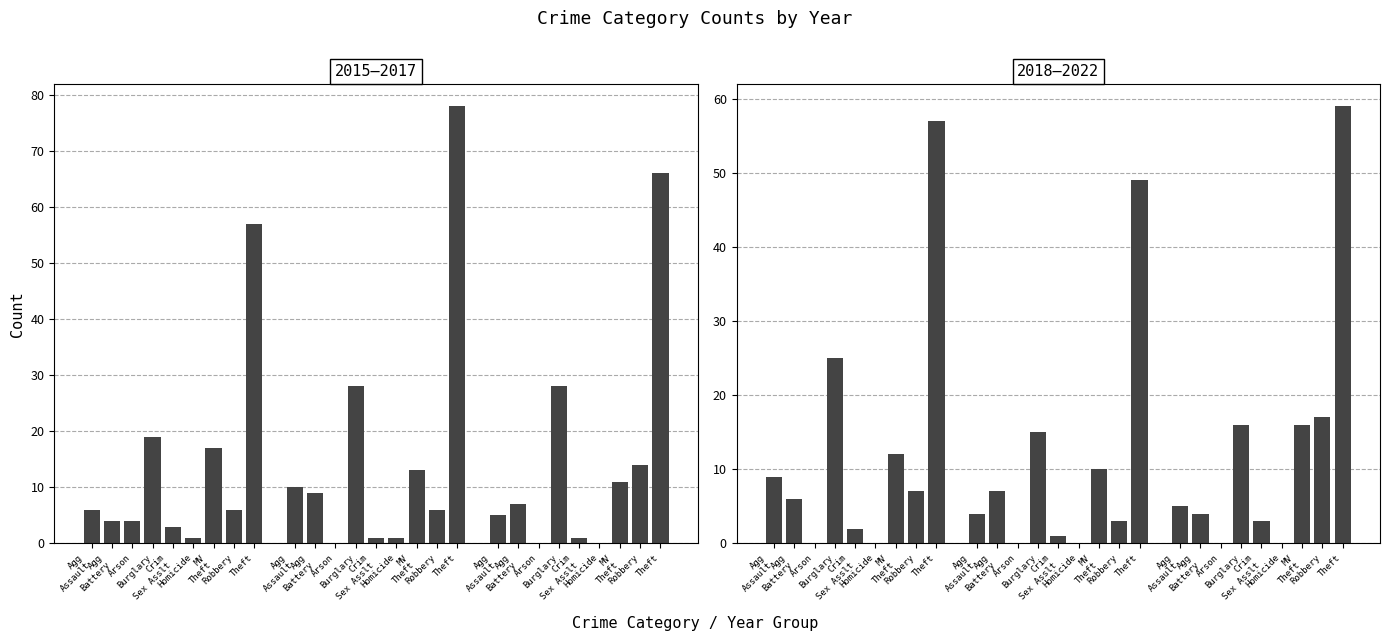

What is the difference between the 2017 values at Robbery and Burglary?

14